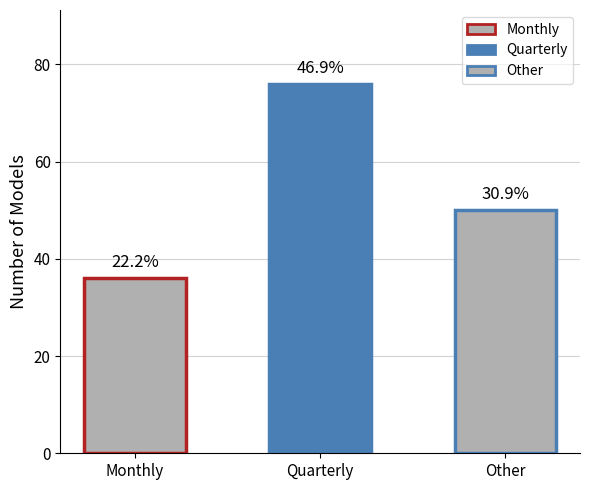

The value at Quarterly is 76. True or false?

True